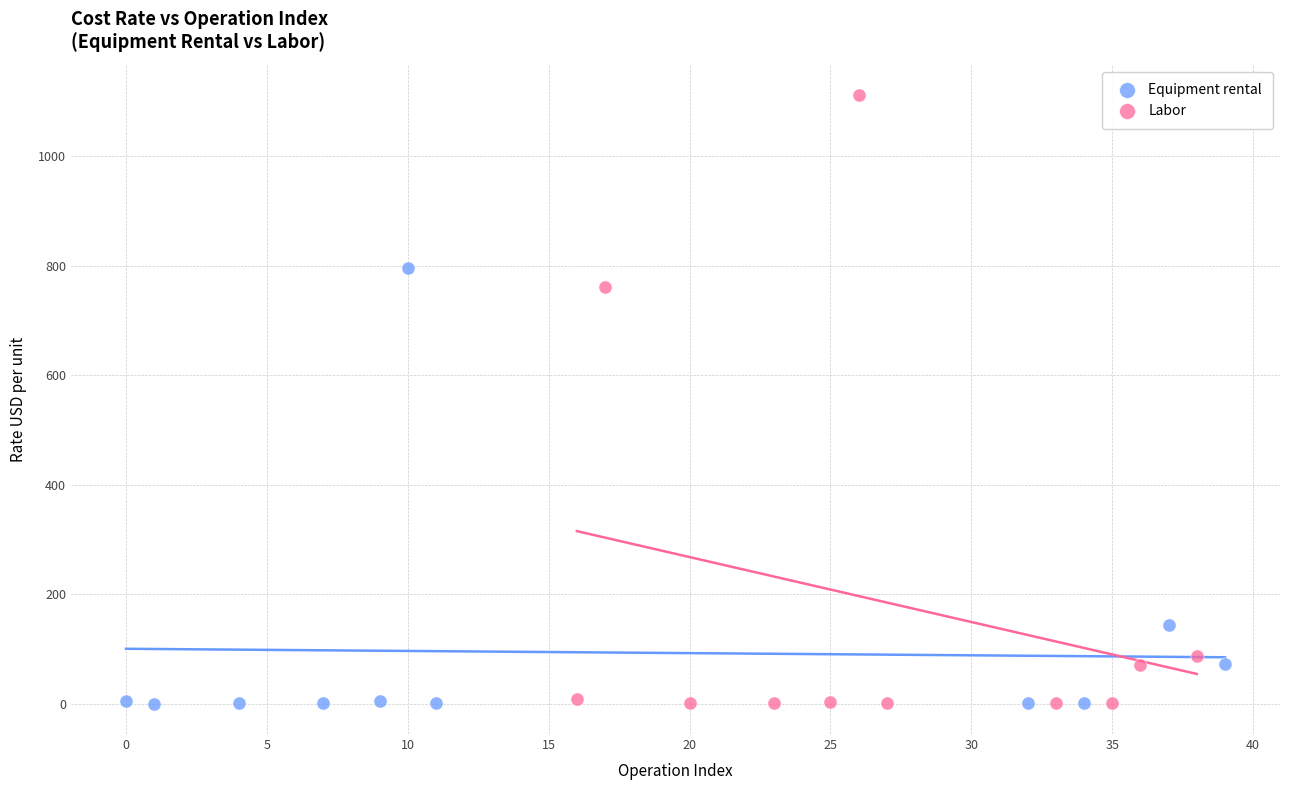

Which series has the widest spread of Y values?

Labor